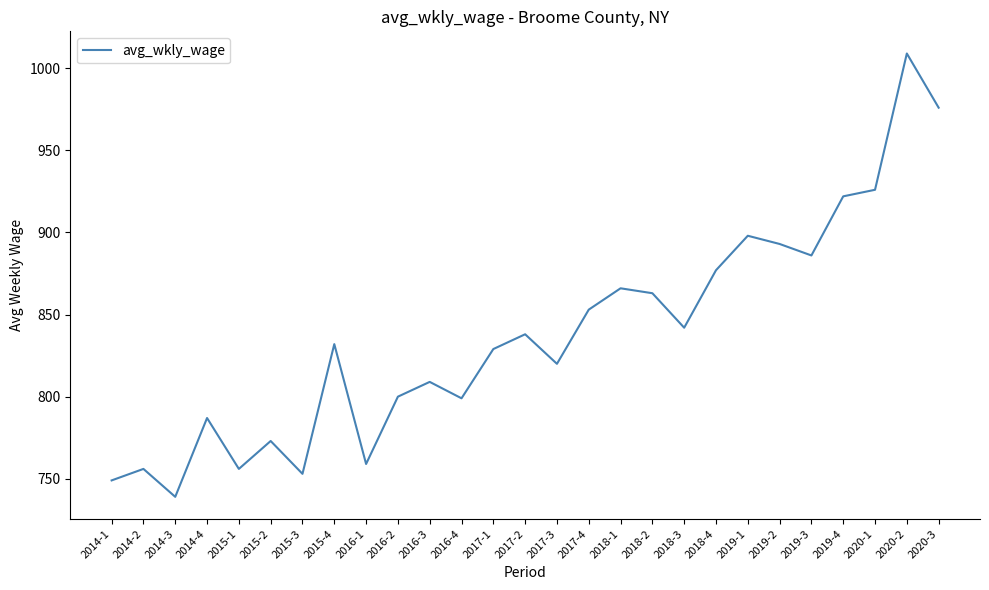

True or false: the data shows 200 at 2019-2.

False